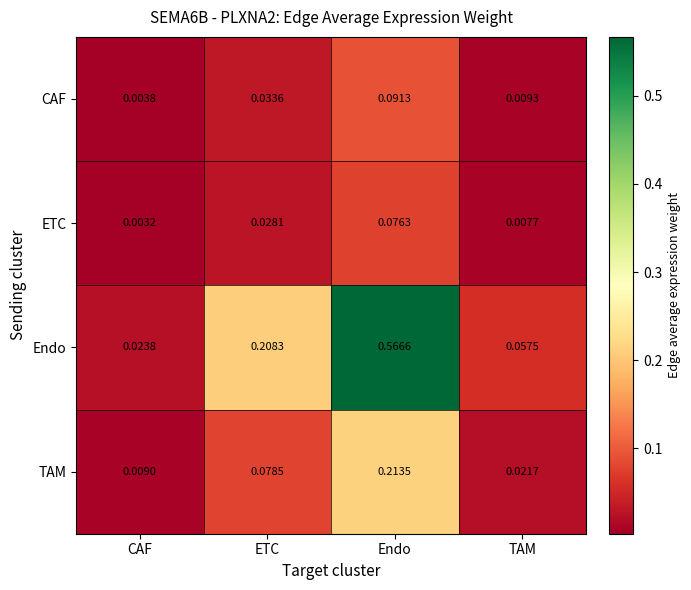

At Endo, list the series in order from largest to smallest.

Endo, TAM, CAF, ETC